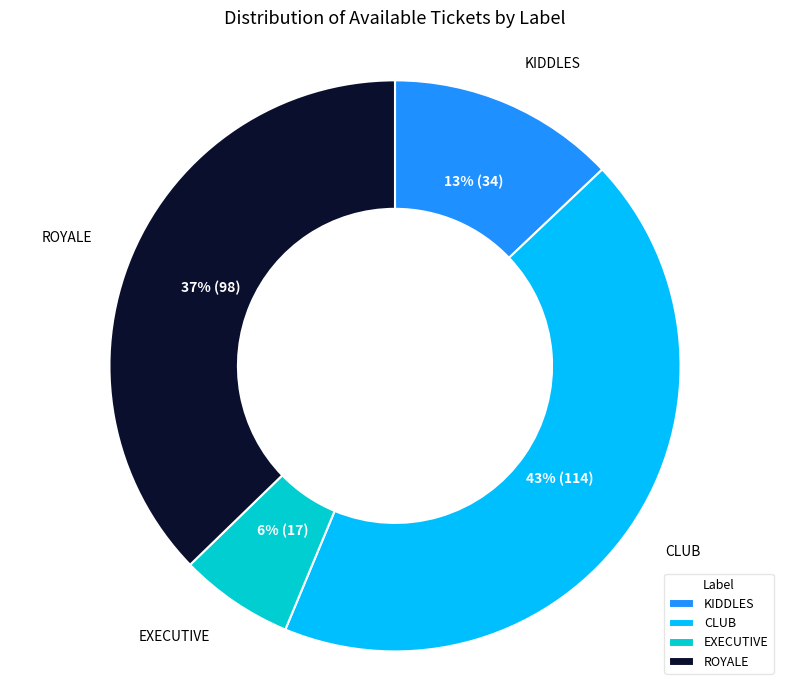

Combined, do EXECUTIVE and KIDDLES account for over 50%?

No